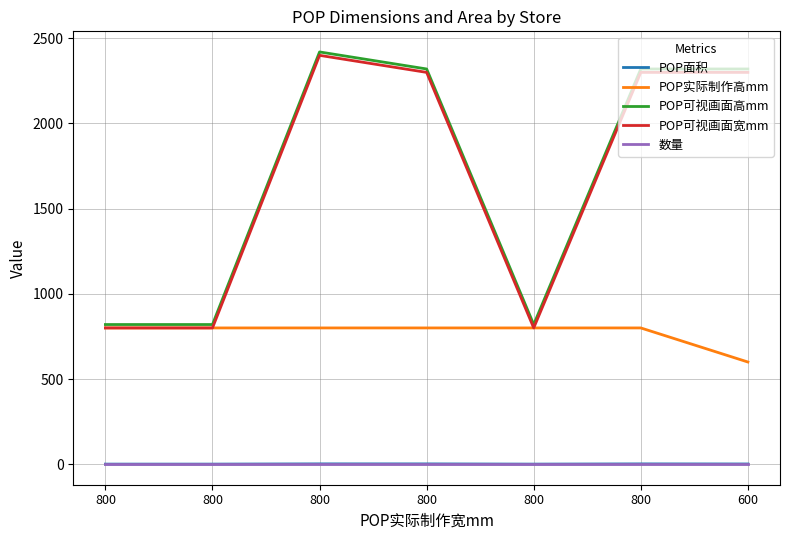

Which series has the largest total across all categories?

POP可视画面高mm